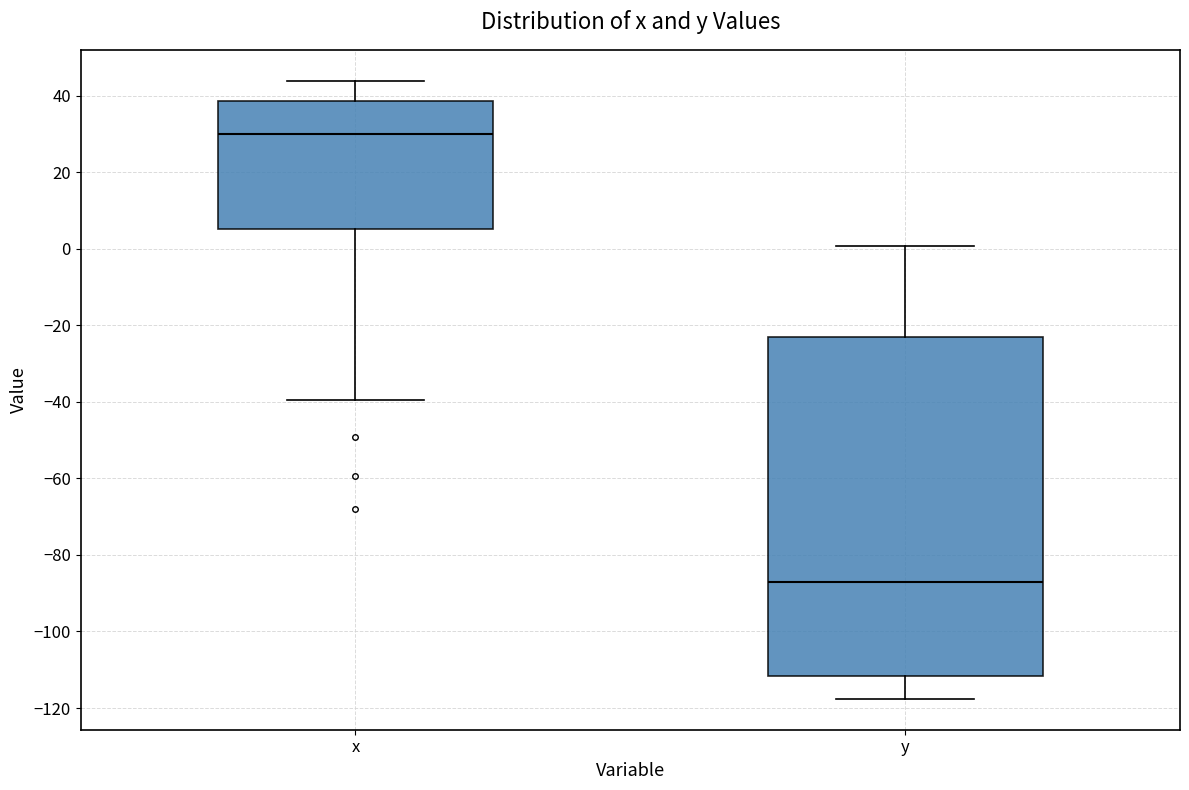

Which box is the tallest, from its lower edge to its upper edge?

y